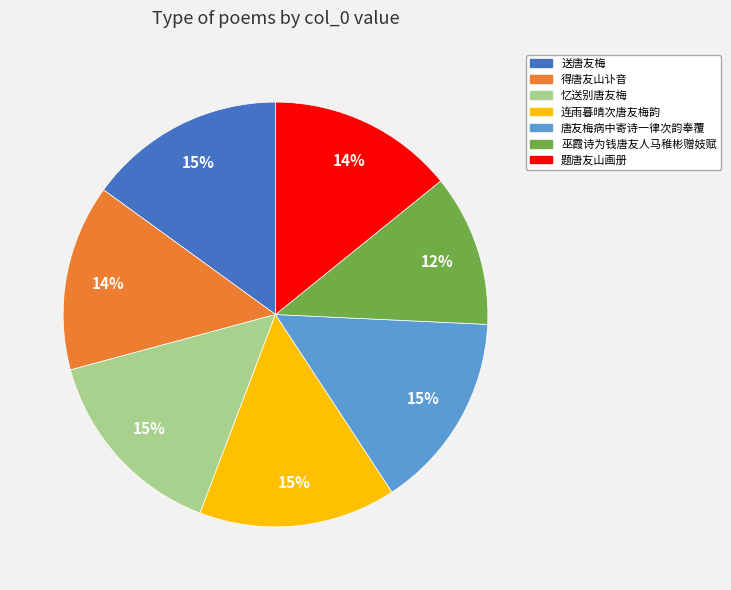

What is the smallest slice in the pie chart?

巫霞诗为钱唐友人马稚彬赠妓赋